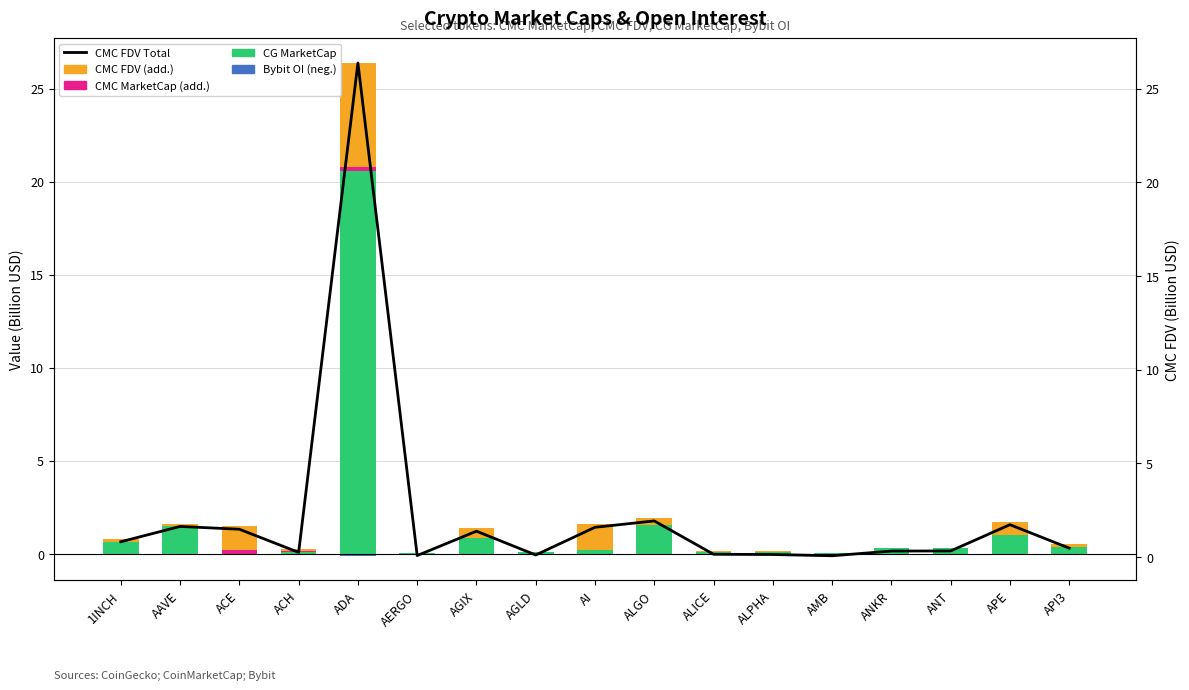

Which series has the widest spread of values?

CMC FDV Total